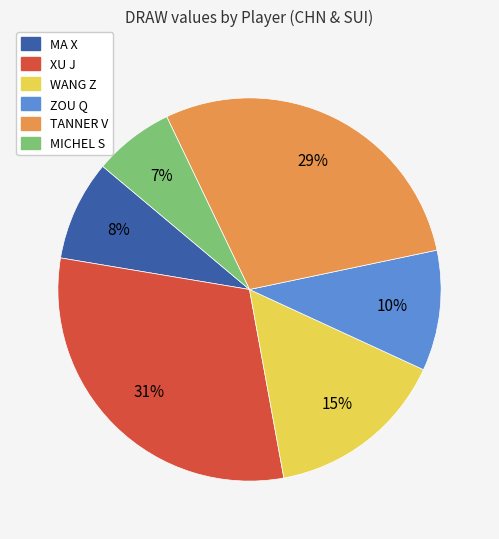

Is there any slice that represents more than half of the pie?

No